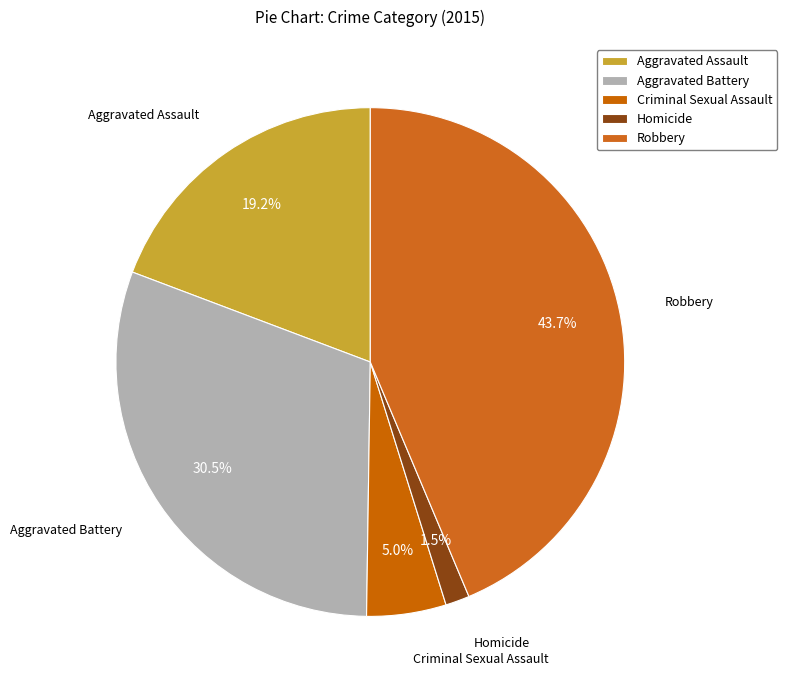

To the nearest percent, what is the combined percentage of Criminal Sexual Assault and Aggravated Assault?

24%